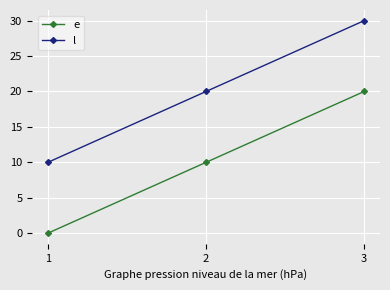

Reading right to left, list all the values displayed in this chart.

e: 20	10	0
l: 30	20	10